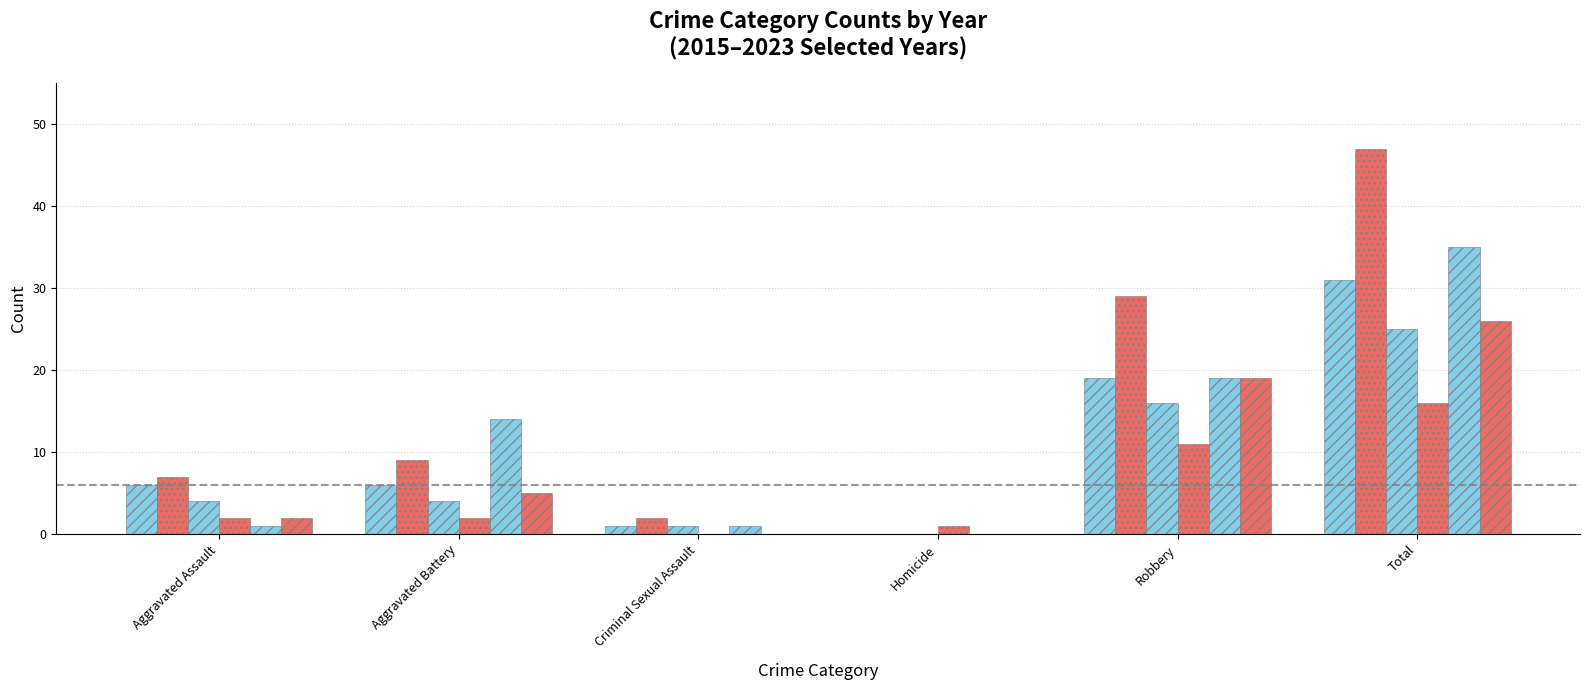

Which category has the lowest value in the 2015 series?

Criminal Sexual Assault